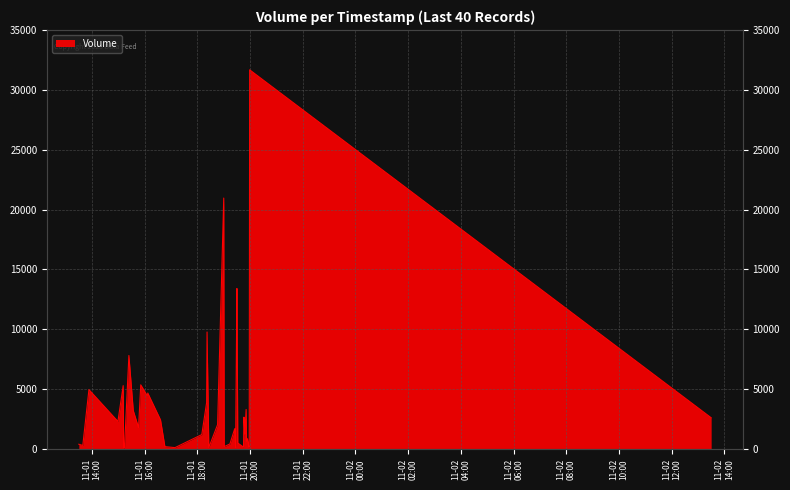

What is the difference between the maximum and second lowest values?

31570